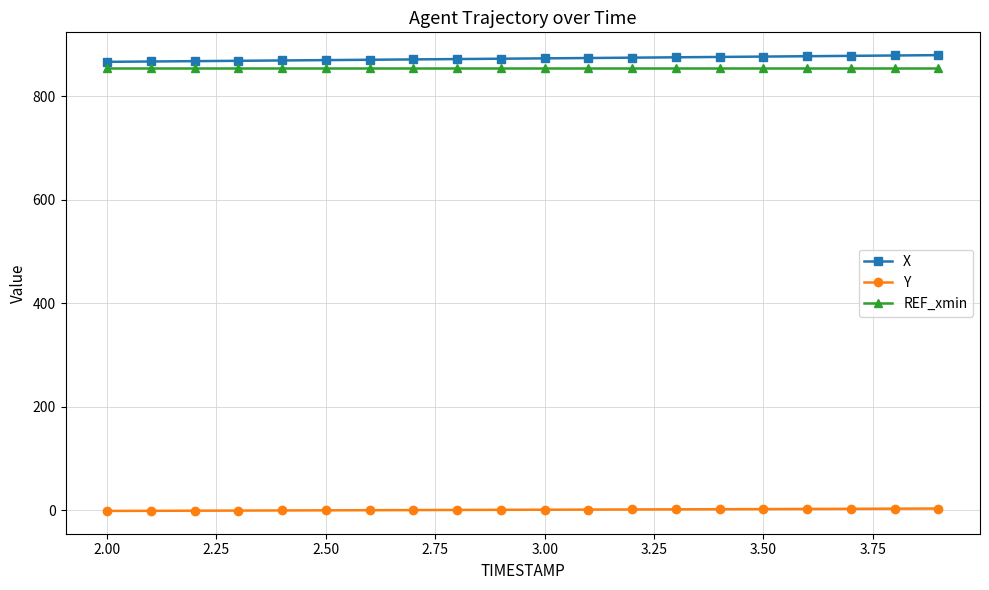

How many distinct data groups are displayed?

3